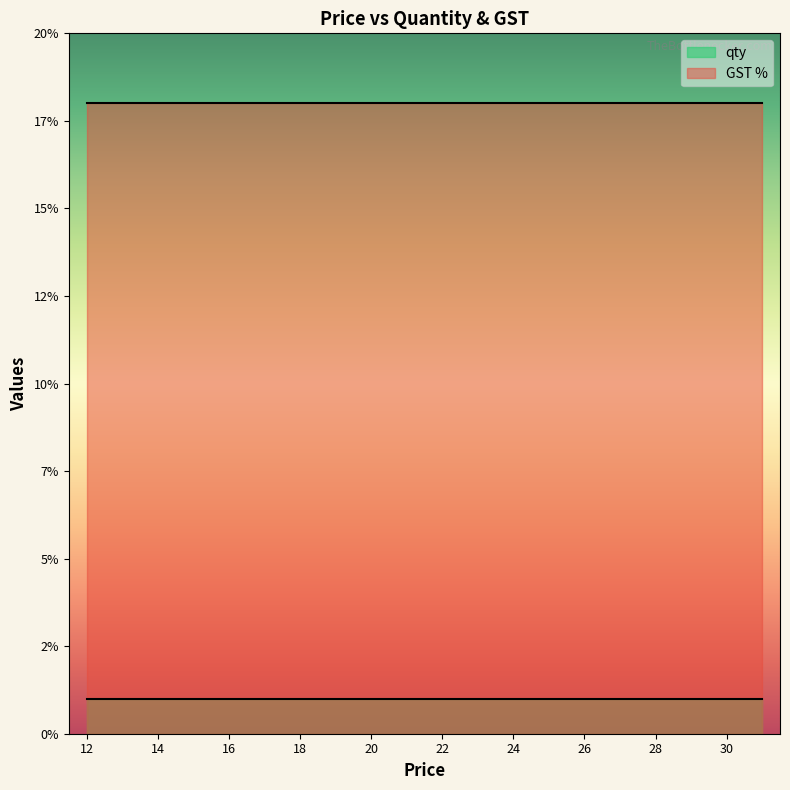

What is the total value across all series at 15?

19